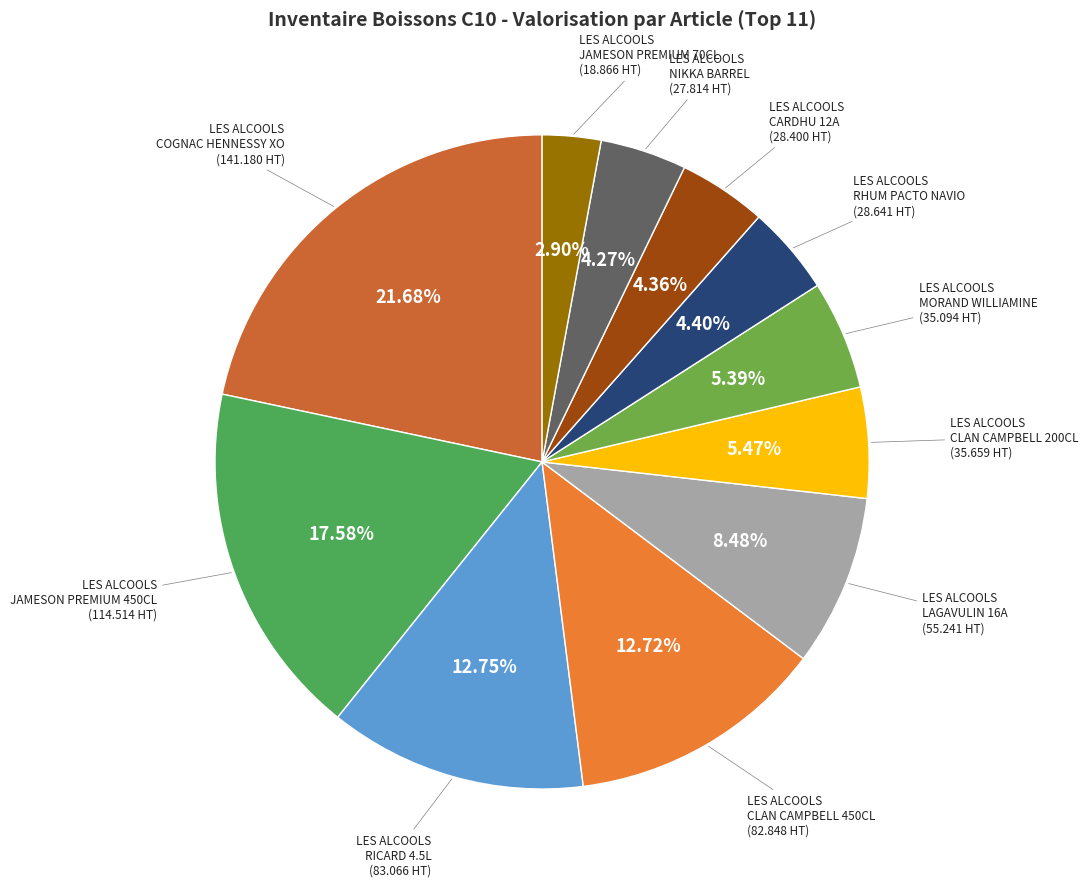

Count the number of slices in the pie.

11